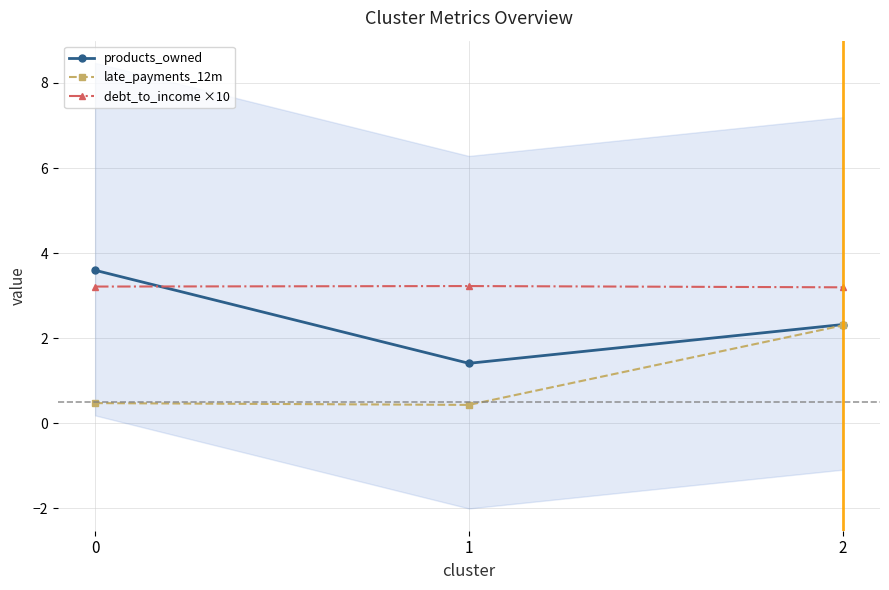

Which category has the lowest value in the debt_to_income ×10 series?

2